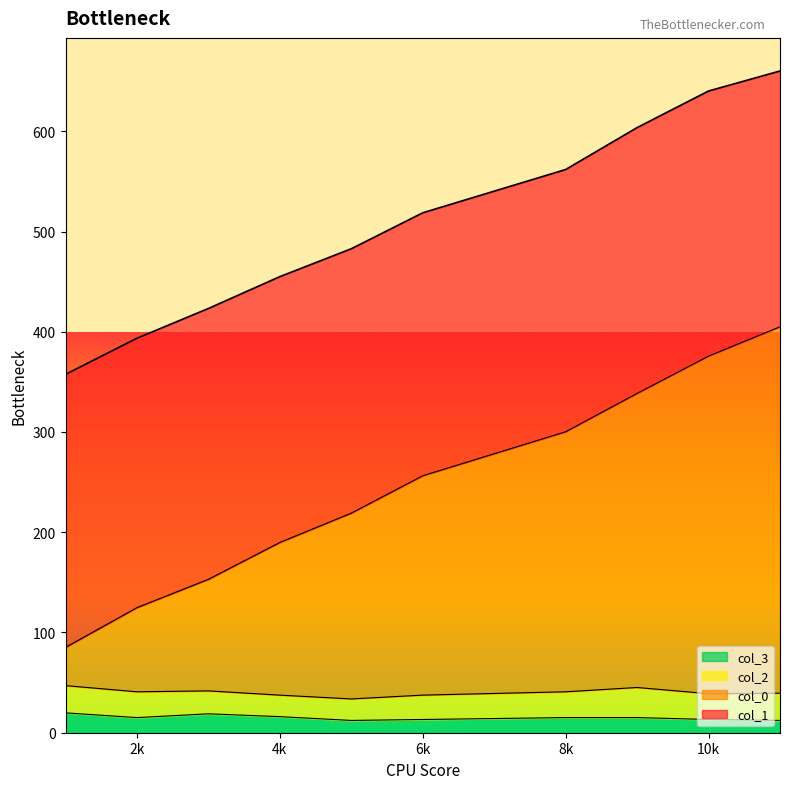

What is the value of the col_3 point at the 1st from the left?

19.8